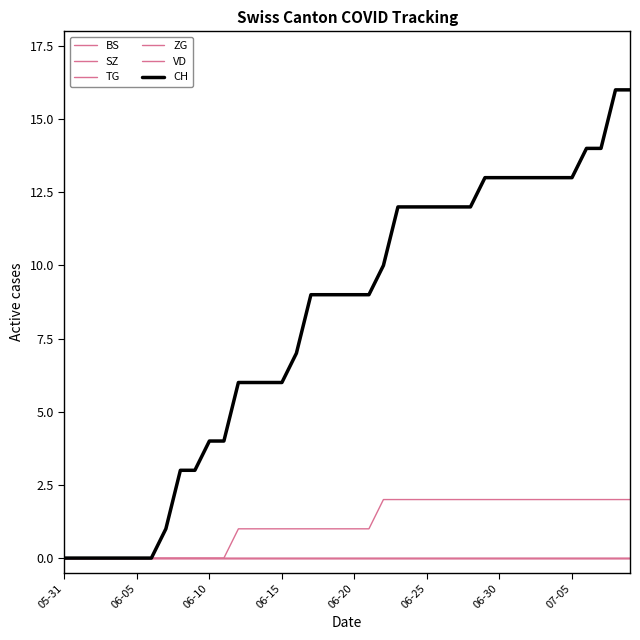

What is the label of the 19th point from the left?

18